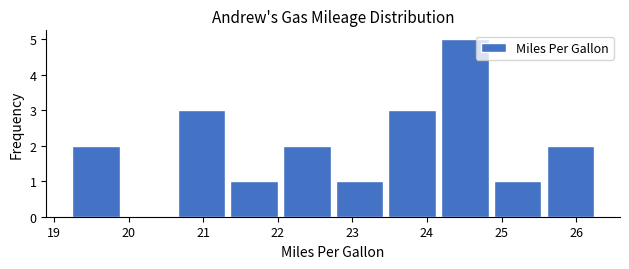

Reading left to right, list every bar in this chart as the range it spans on the x-axis followed by its height. Neither the bar edges nor the heights are printed on the chart, so give them approximately, as read against the axes.

19.2 to 19.9: 2
19.9 to 20.6: 0
20.6 to 21.3: 3
21.3 to 22.0: 1
22.0 to 22.7: 2
22.7 to 23.4: 1
23.4 to 24.2: 3
24.2 to 24.9: 5
24.9 to 25.6: 1
25.6 to 26.3: 2